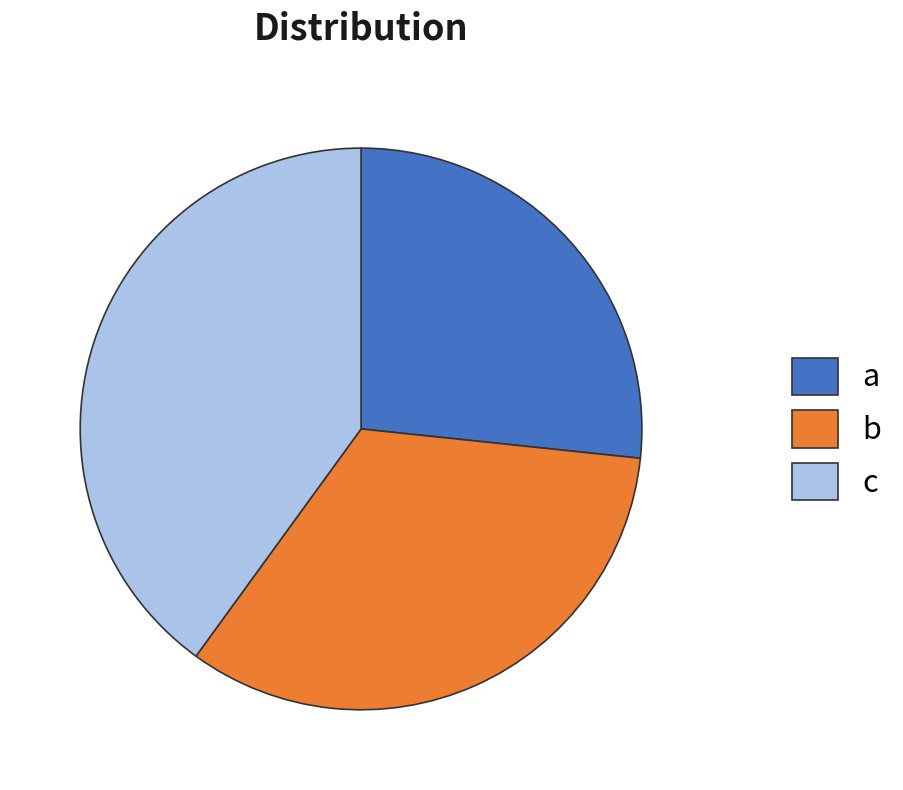

How many slices are in this pie chart?

3